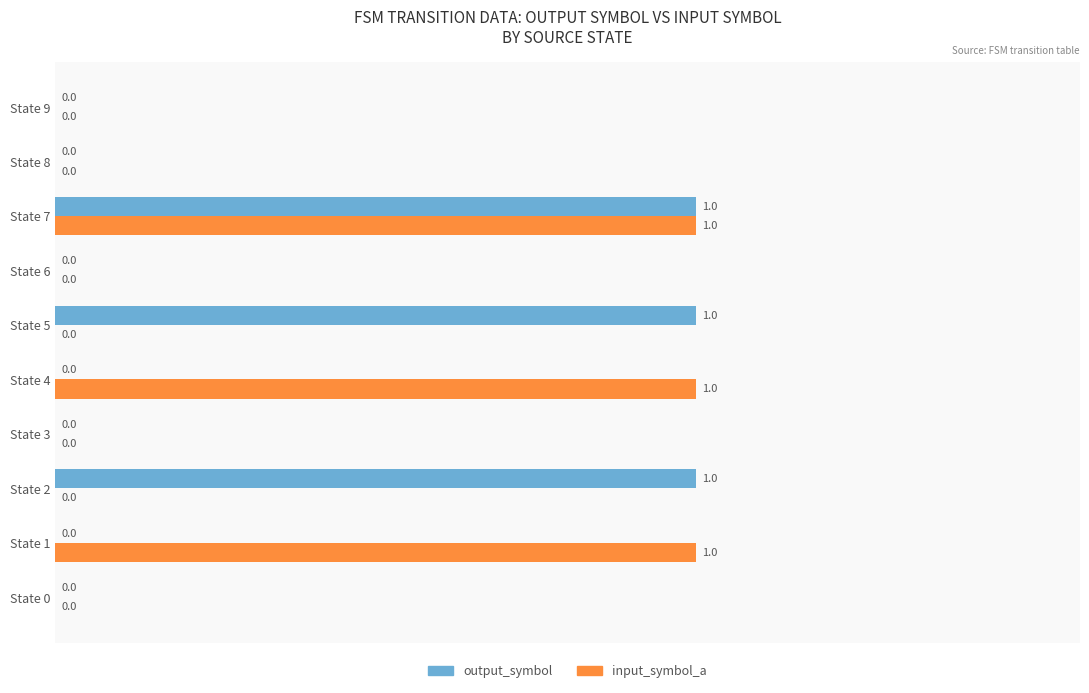

At which category is the sum across all series the highest?

State 7